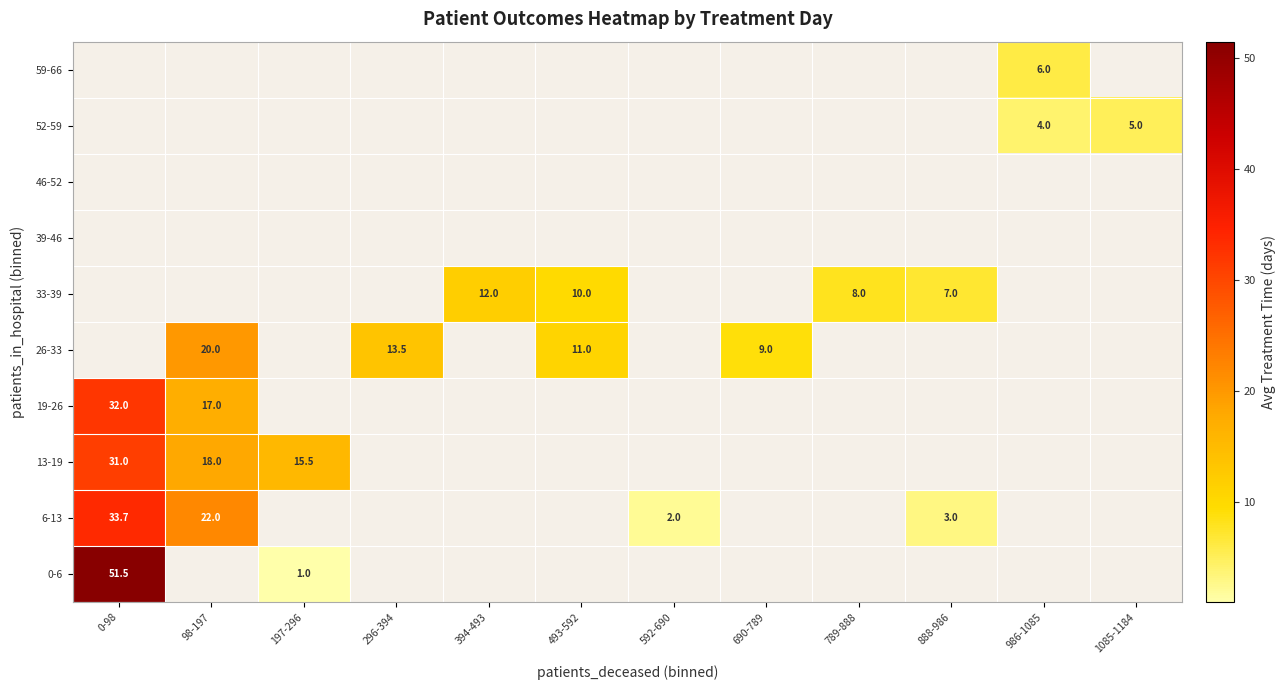

True or false: 19-26 has a value of 17.0 at 98-197.

True